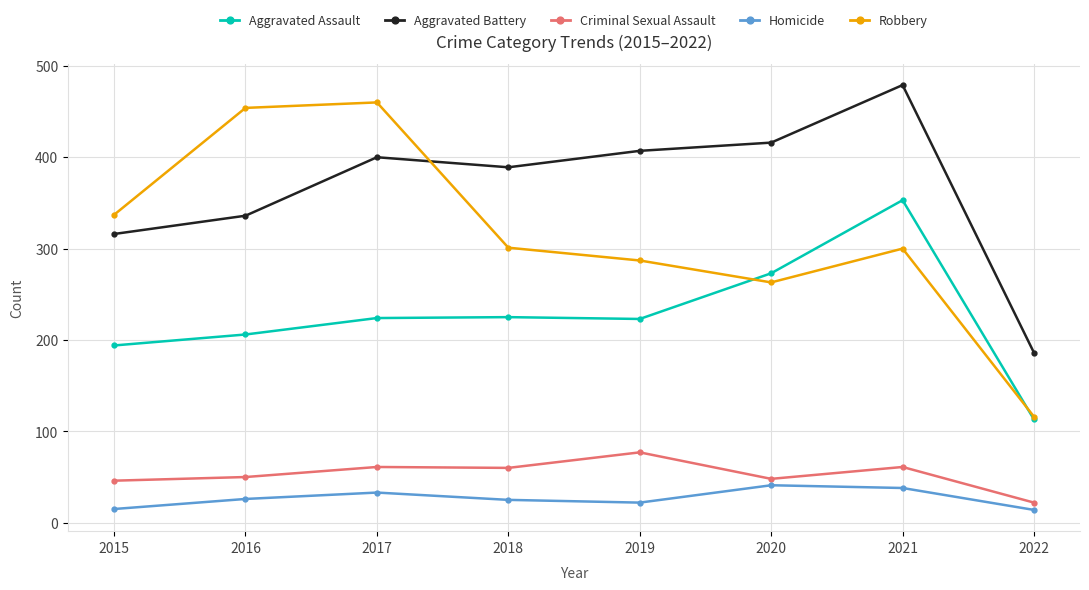

True or false: Criminal Sexual Assault and Aggravated Assault cross at least once.

False